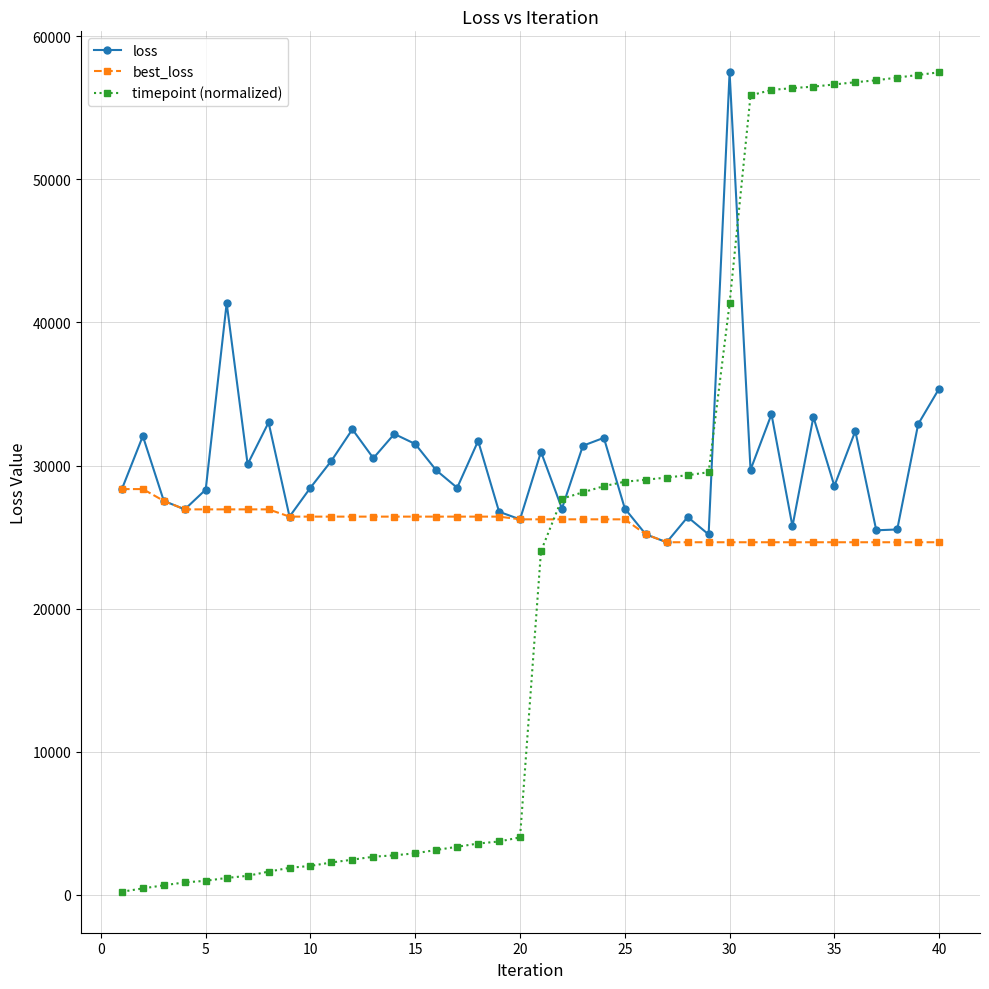

True or false: loss has more than 1 points higher than both neighbors.

True